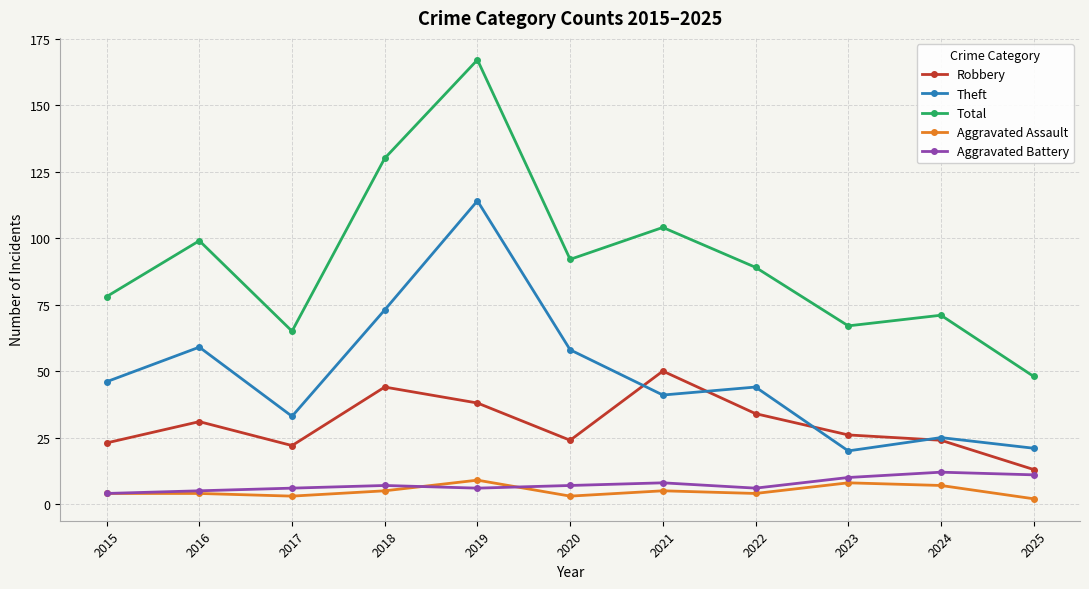

What is the maximum value for Aggravated Battery?

12